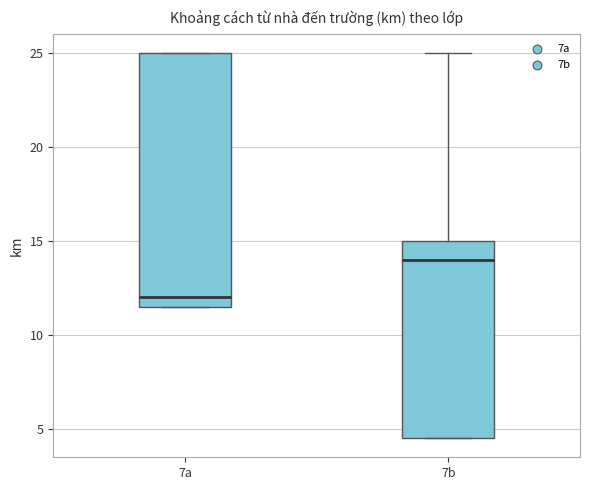

Comparing the boxes themselves (not the whiskers), which one is the tallest?

7a